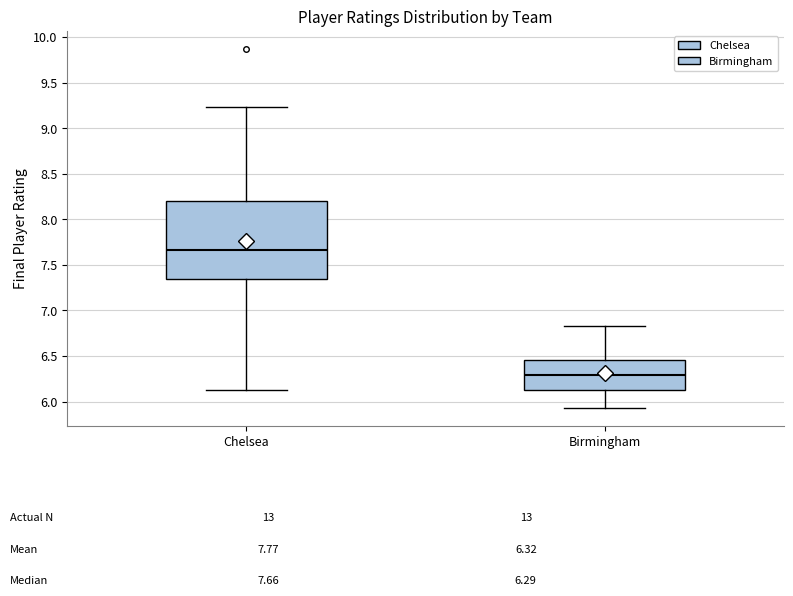

Which box's median line is the lowest?

Birmingham